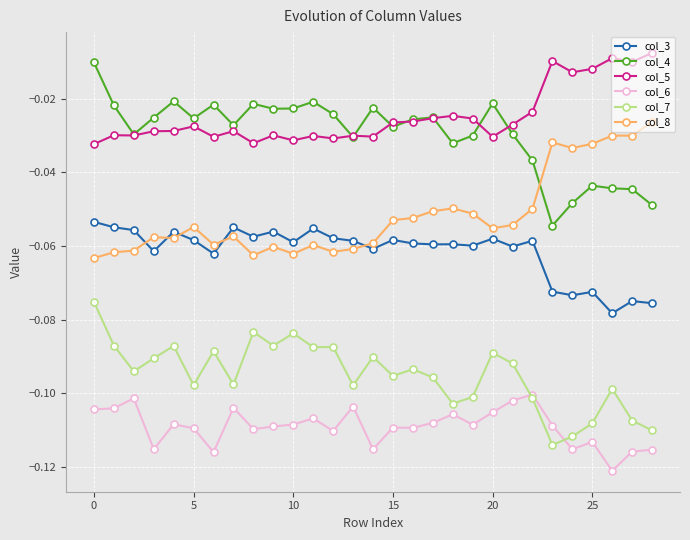

True or false: col_6 and col_5 intersect in this chart.

False